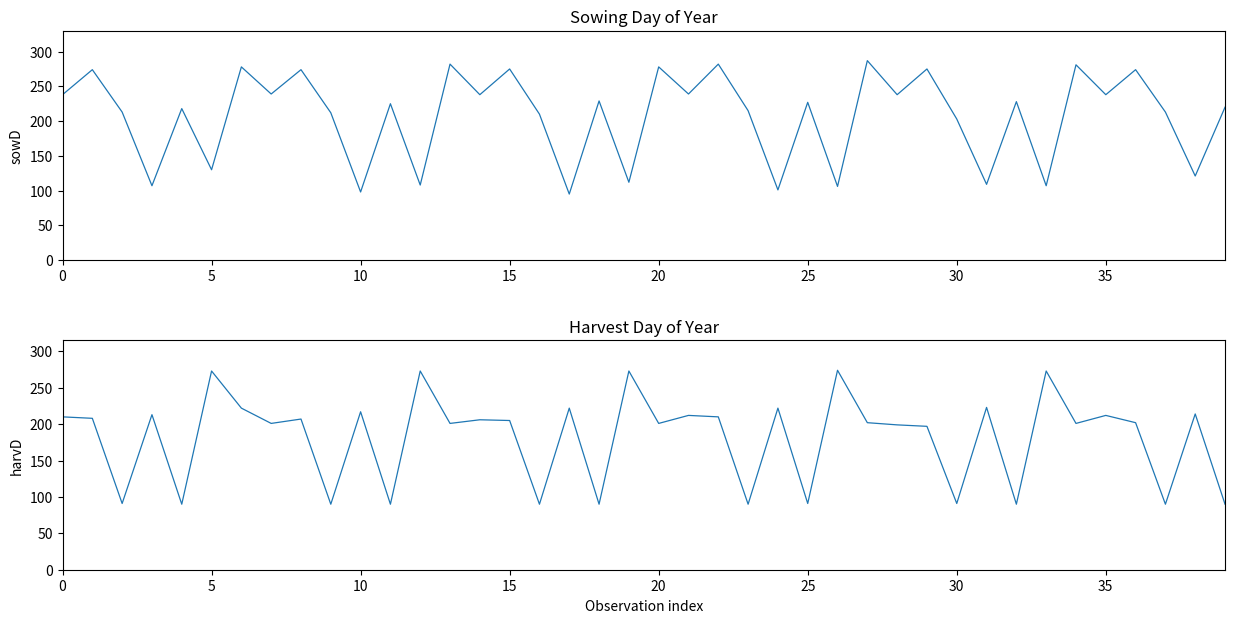

At which label is sowD closest to 191?

30